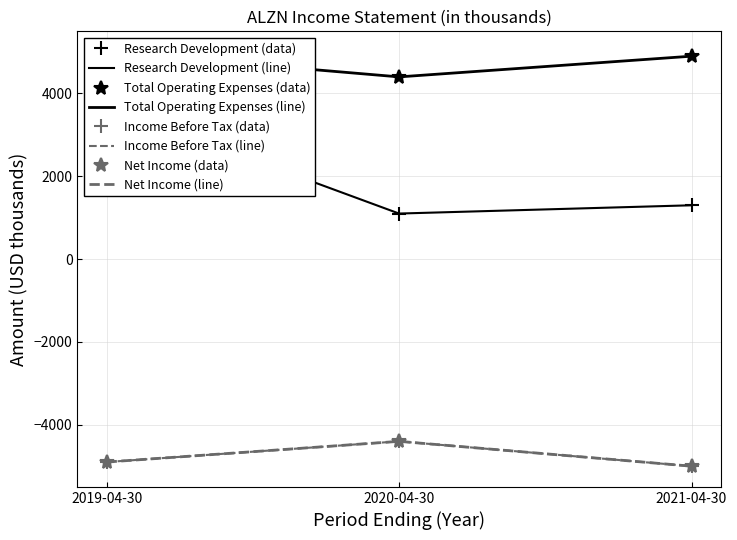

What position from the left is 2021-04-30?

3